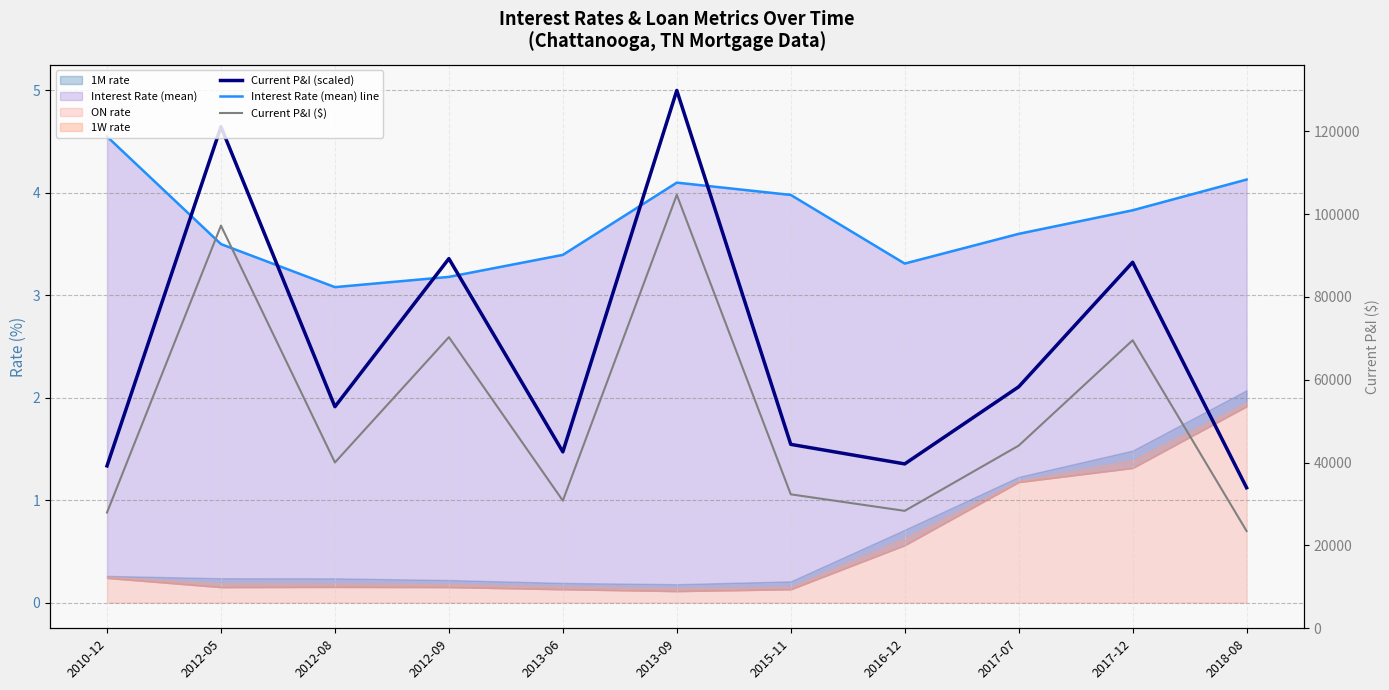

In Current P&I (scaled), how many points are higher than both neighbors (excluding endpoints)?

4